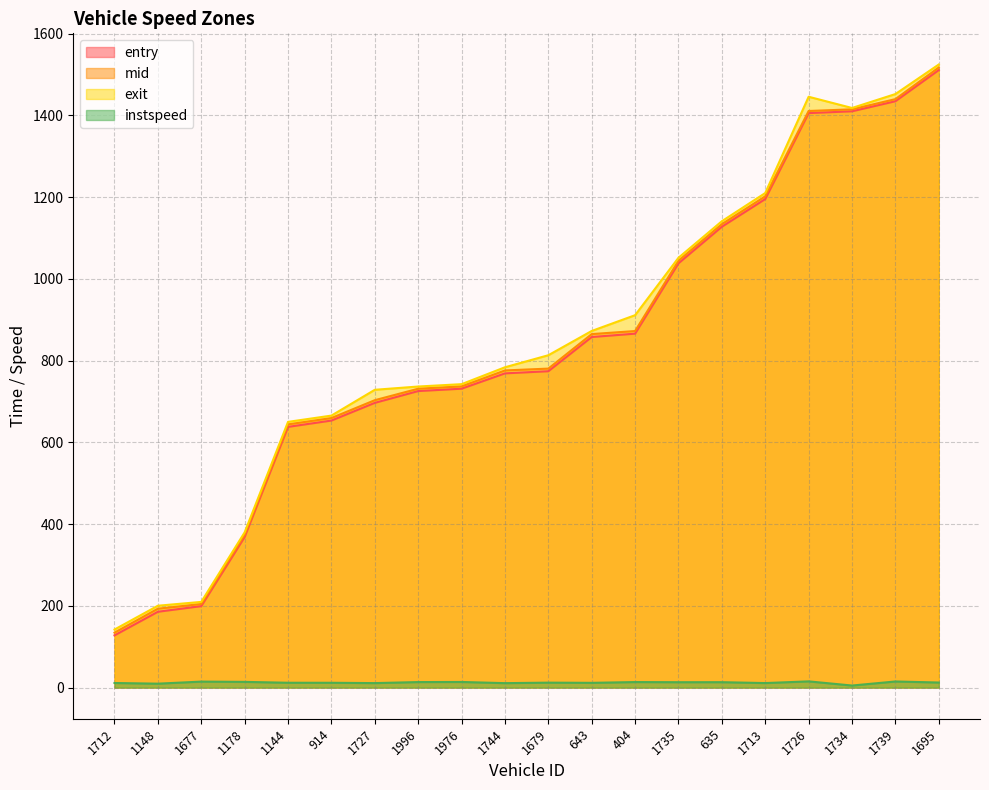

What is the minimum value for instspeed?

5.0